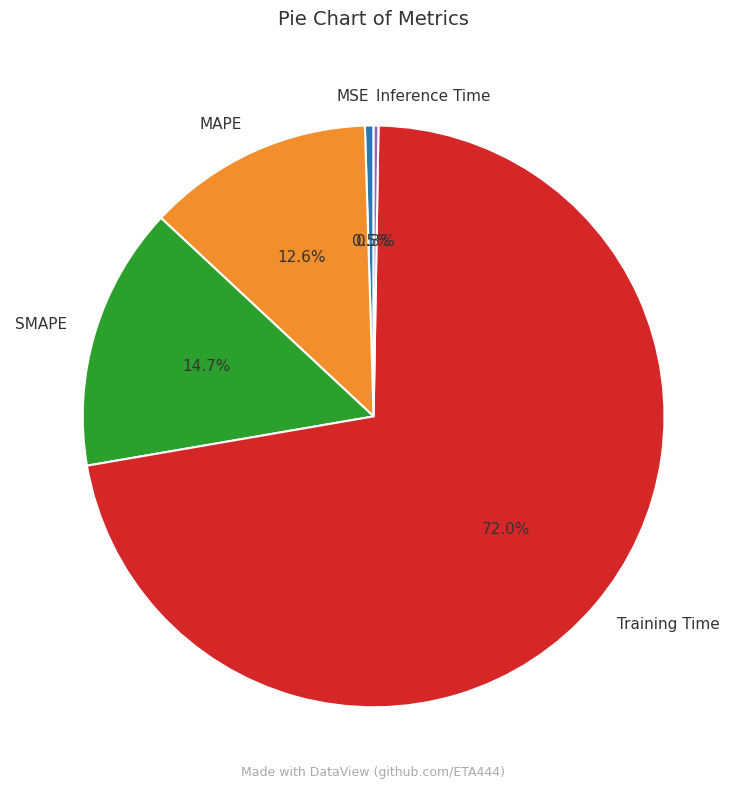

What is the largest slice in the pie chart?

Training Time